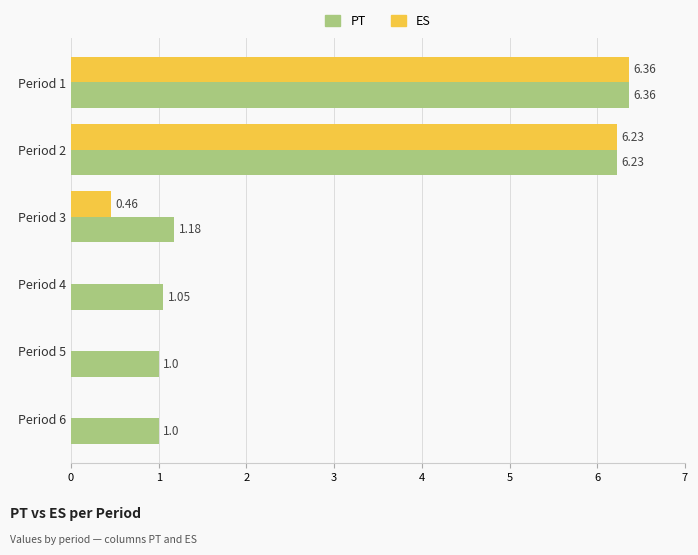

Which series changed the most between Period 1 and Period 3?

ES